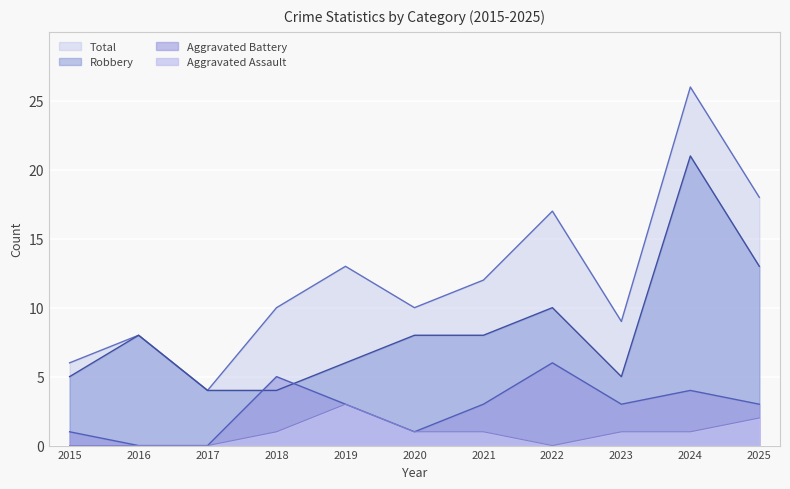

What is the difference between the maximum and minimum values in the Aggravated Assault series?

3